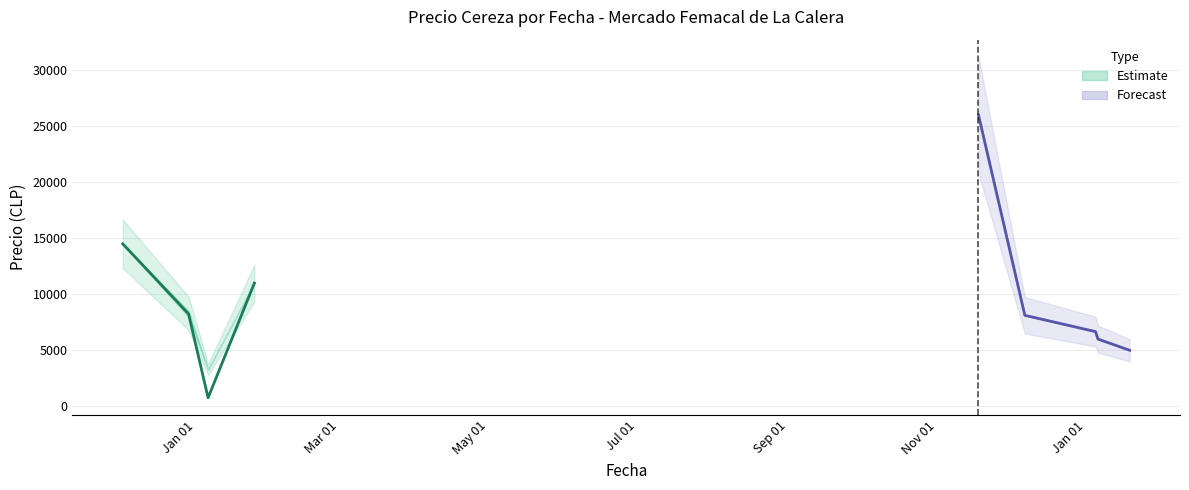

True or false: Precio maximo and Precio minimo cross at least once.

False